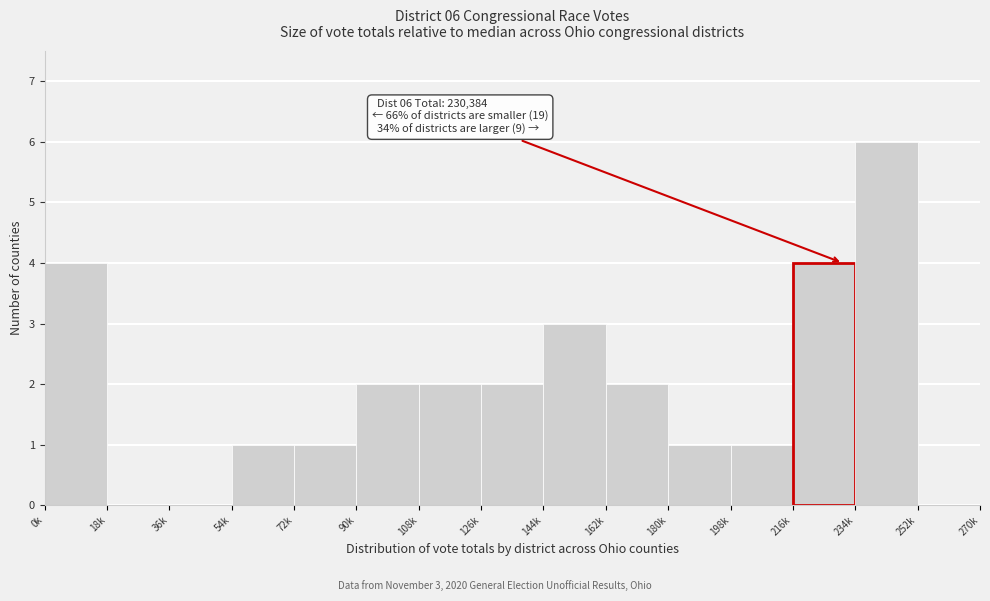

Reading left to right, what are all the values shown in this chart?

0k=4	18k=0	36k=0	54k=1	72k=1	90k=2	108k=2	126k=2	144k=3	162k=2	180k=1	198k=1	216k=4	234k=6	252k=0